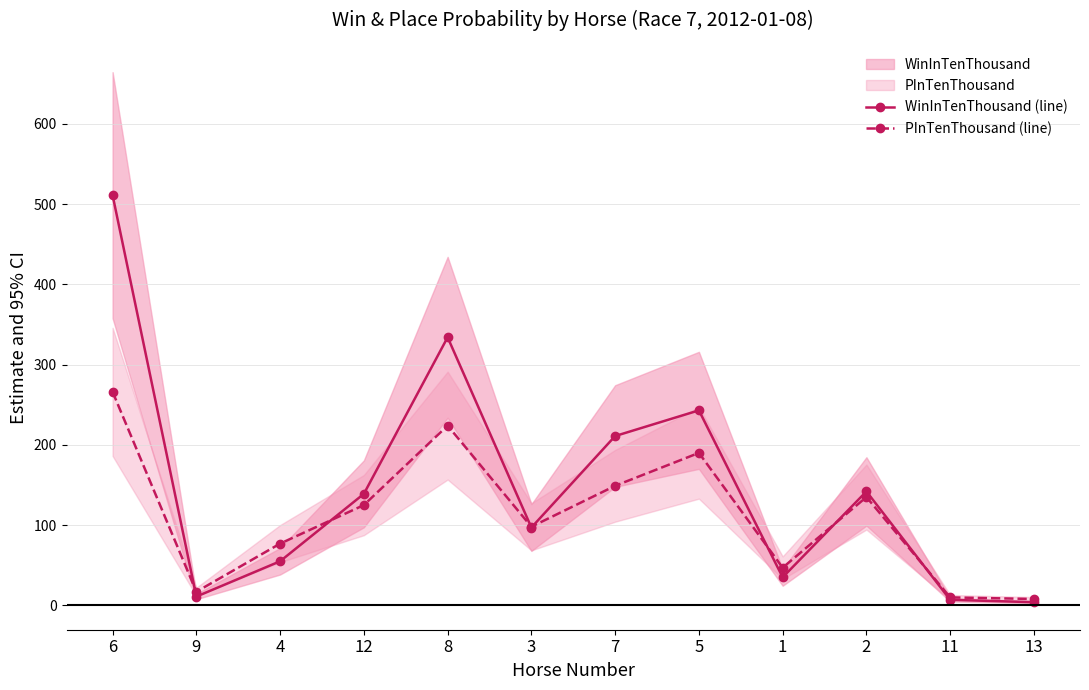

How many lines are shown in the chart?

2